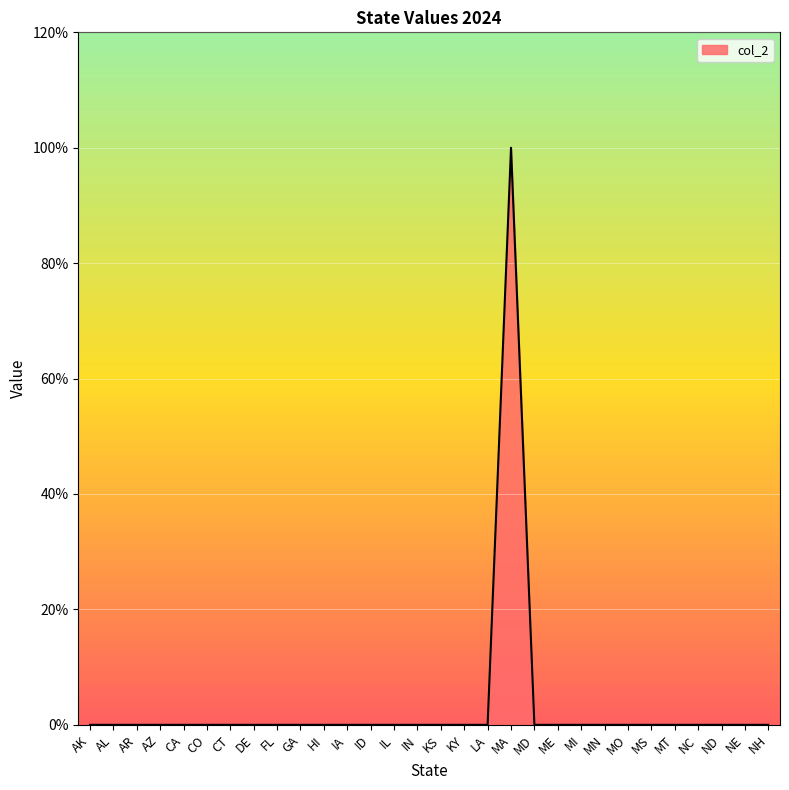

Count the values in the range 0 to 1.

30